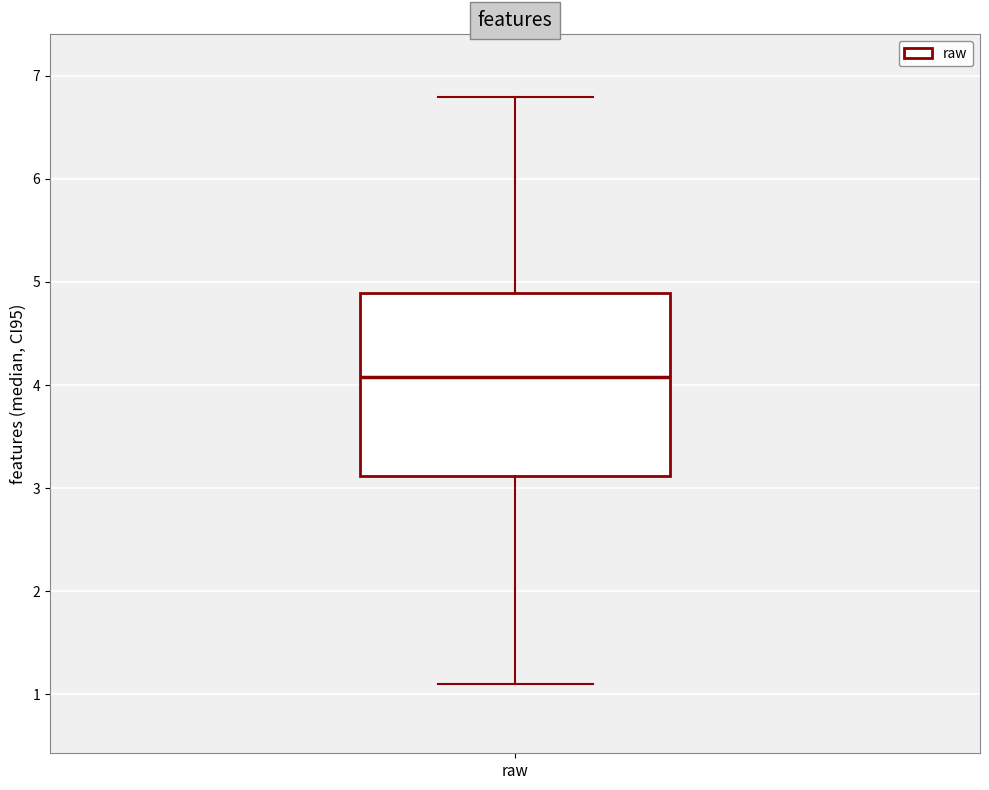

Where does the upper whisker of the box for raw end on the y-axis? The values are not printed on the chart, so give them approximately, as read against the axis.

6.8